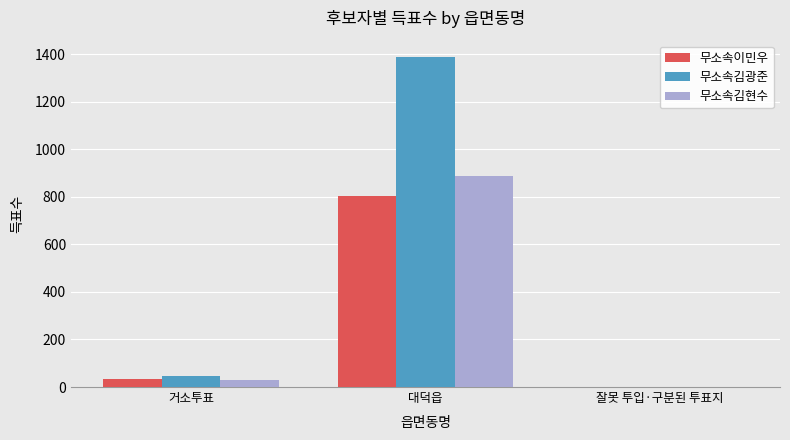

Which series has the largest total across all categories?

무소속김광준